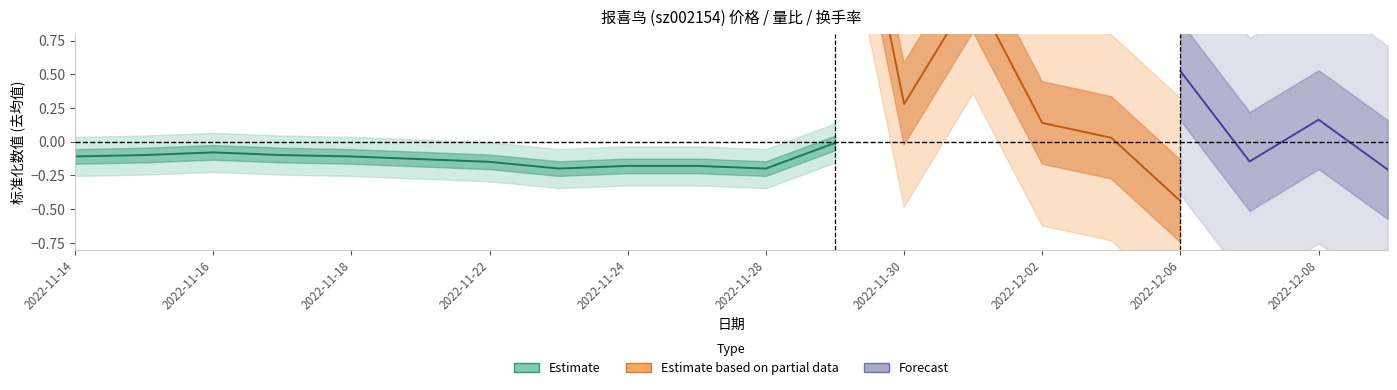

Is the value of 价格 at 2022-11-18 greater than the value of 换手率 at 2022-12-06?

Yes